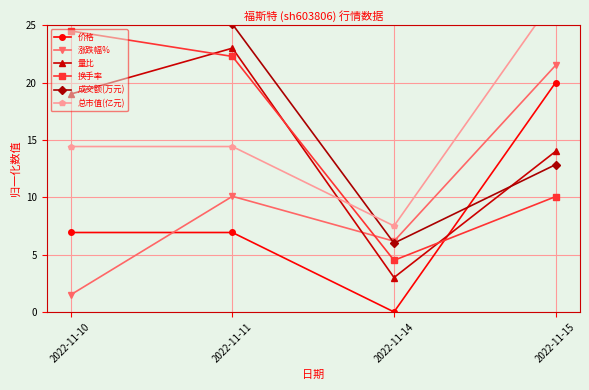

Reading right to left, extract all data points from this chart.

价格: 2022-11-15=20.0	2022-11-14=0.0	2022-11-11=6.9	2022-11-10=6.9
涨跌幅%: 2022-11-15=21.5	2022-11-14=6.2	2022-11-11=10.1	2022-11-10=1.5
量比: 2022-11-15=14.0	2022-11-14=3.0	2022-11-11=23.0	2022-11-10=19.0
换手率: 2022-11-15=10.1	2022-11-14=4.5	2022-11-11=22.3	2022-11-10=24.5
成交额(万元): 2022-11-15=12.8	2022-11-14=6.0	2022-11-11=25.1	2022-11-10=26.0
总市值(亿元): 2022-11-15=27.5	2022-11-14=7.5	2022-11-11=14.4	2022-11-10=14.4